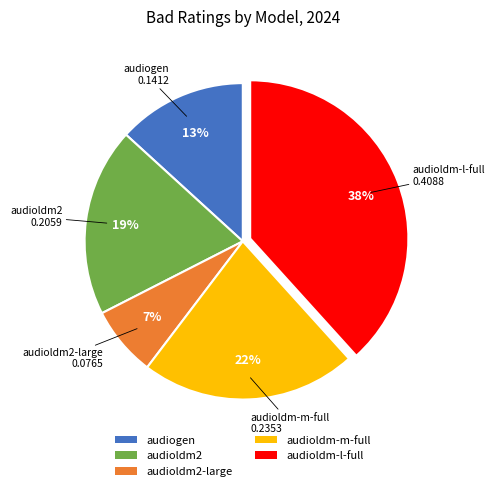

Is it true that audioldm-m-full is 22% of the pie?

True